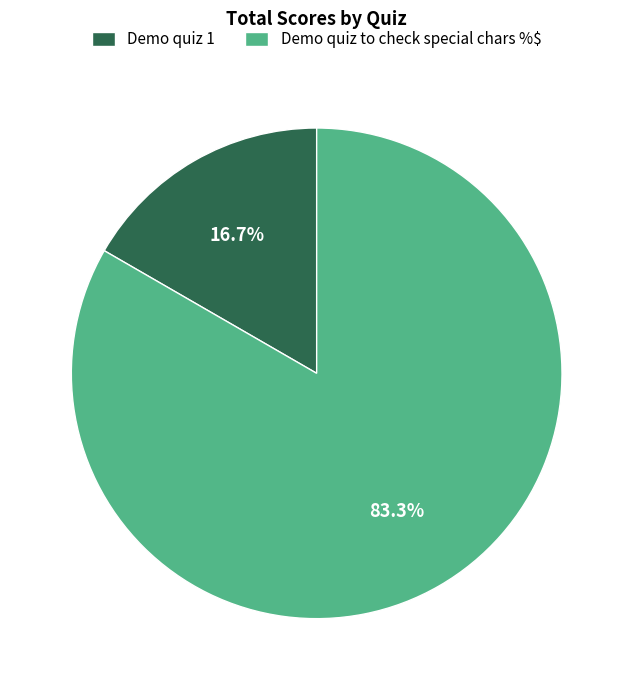

Count the number of slices in the pie.

2